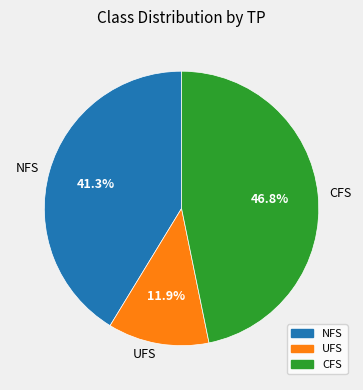

Which has a higher value, NFS or CFS?

CFS